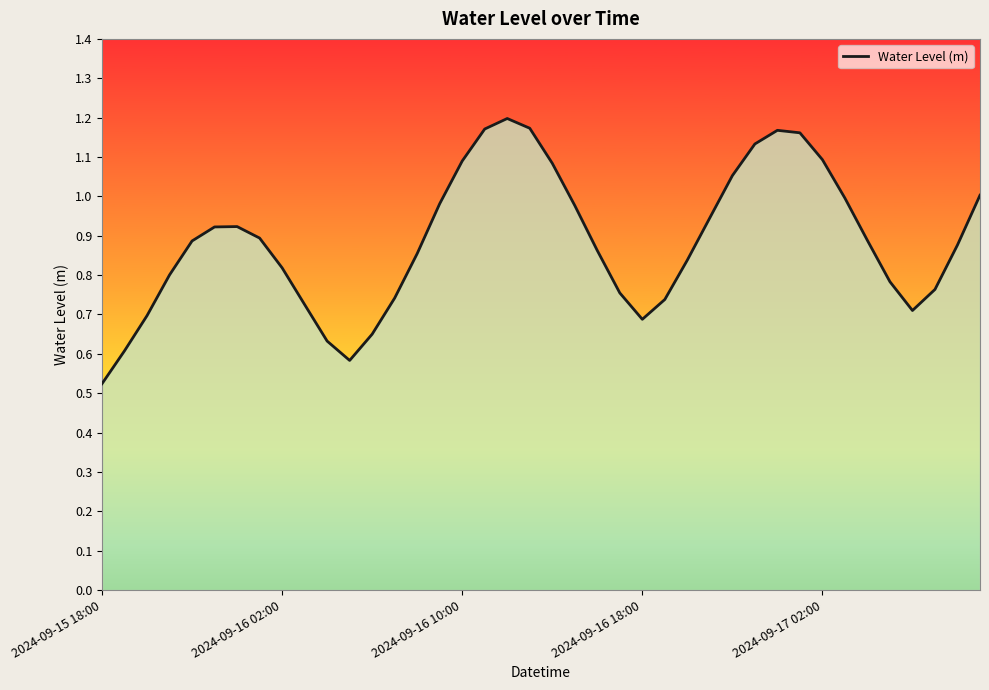

True or false: the data has more than 1 interior local peaks.

True